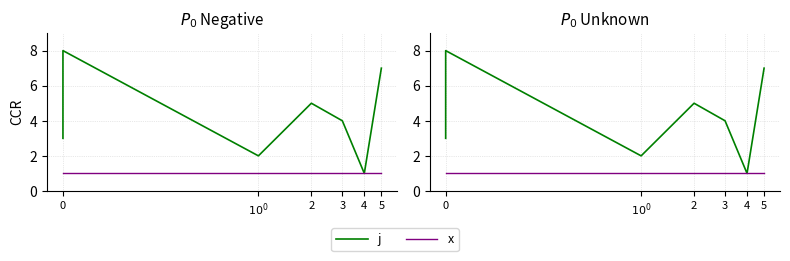

How many lines are shown in the chart?

2